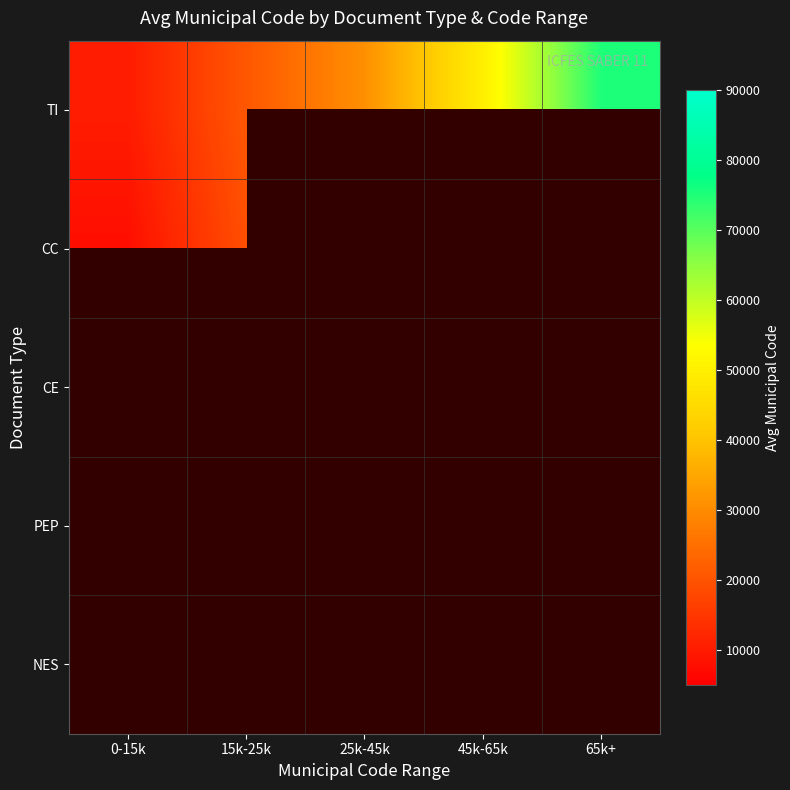

At 65k+, list the series in order from largest to smallest.

TI, CC, CE, PEP, NES